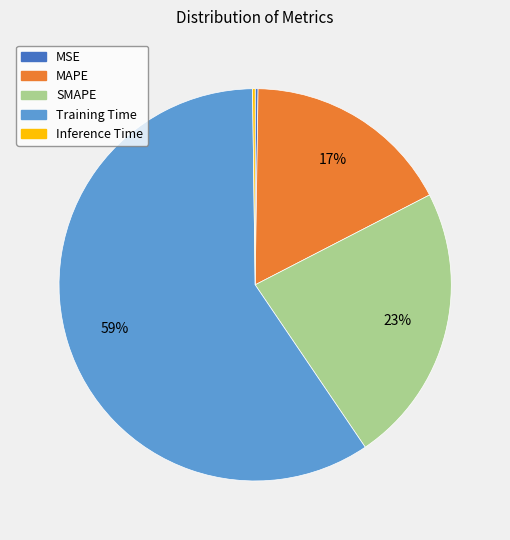

Between Training Time and SMAPE, which is larger?

Training Time